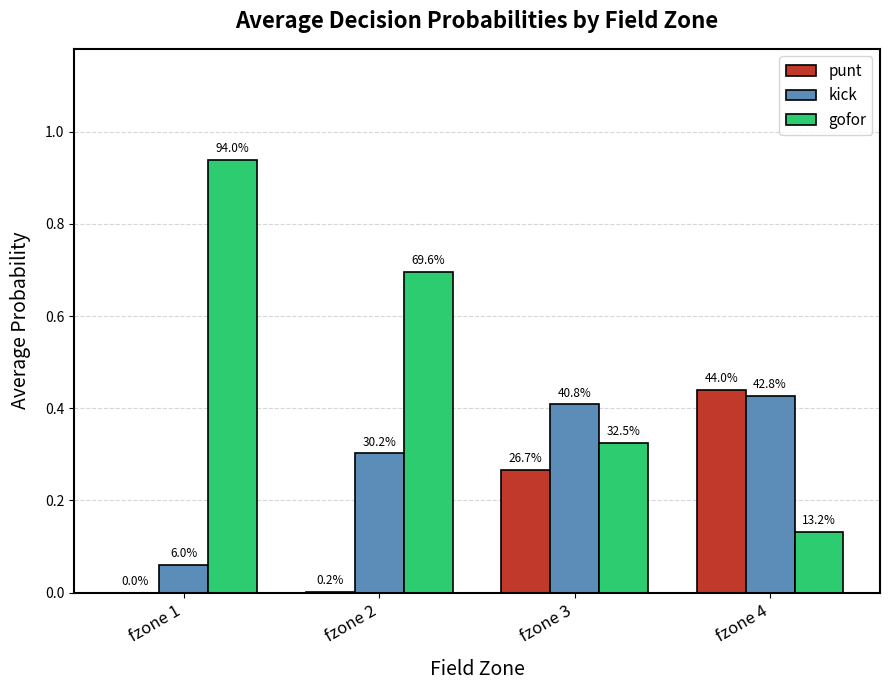

What is the maximum value shown in the chart?

0.9